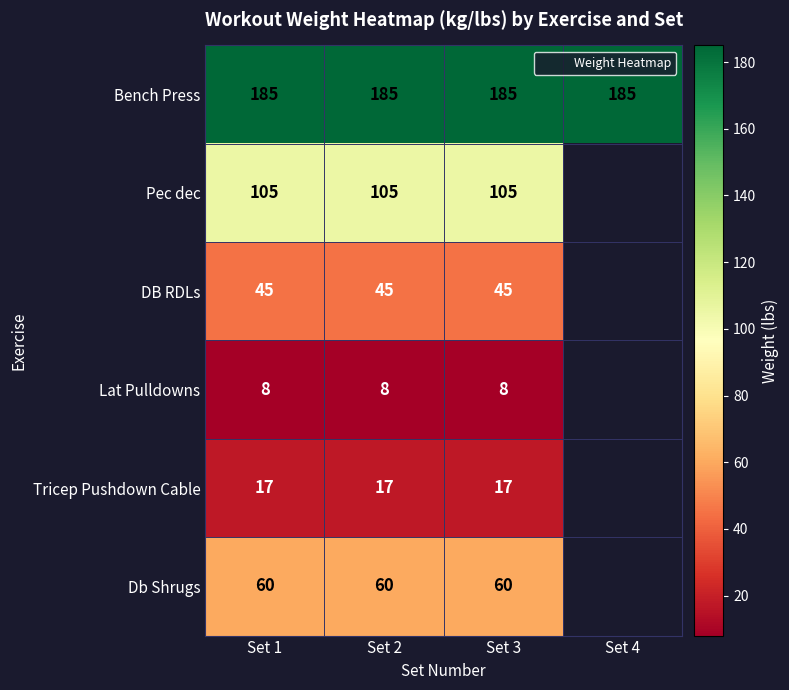

The value of Lat Pulldowns at Set 3 is 2.2. True or false?

False